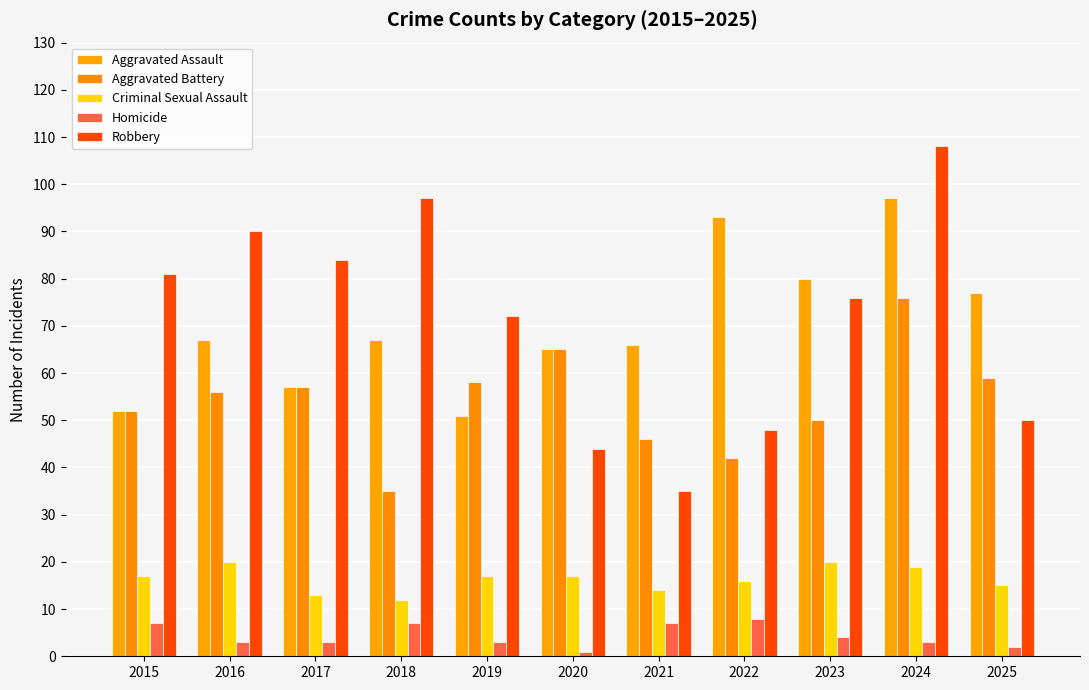

Reading left to right, what are all the values shown in this chart?

Aggravated Assault: 52	67	57	67	51	65	66	93	80	97	77
Aggravated Battery: 52	56	57	35	58	65	46	42	50	76	59
Criminal Sexual Assault: 17	20	13	12	17	17	14	16	20	19	15
Homicide: 7	3	3	7	3	1	7	8	4	3	2
Robbery: 81	90	84	97	72	44	35	48	76	108	50